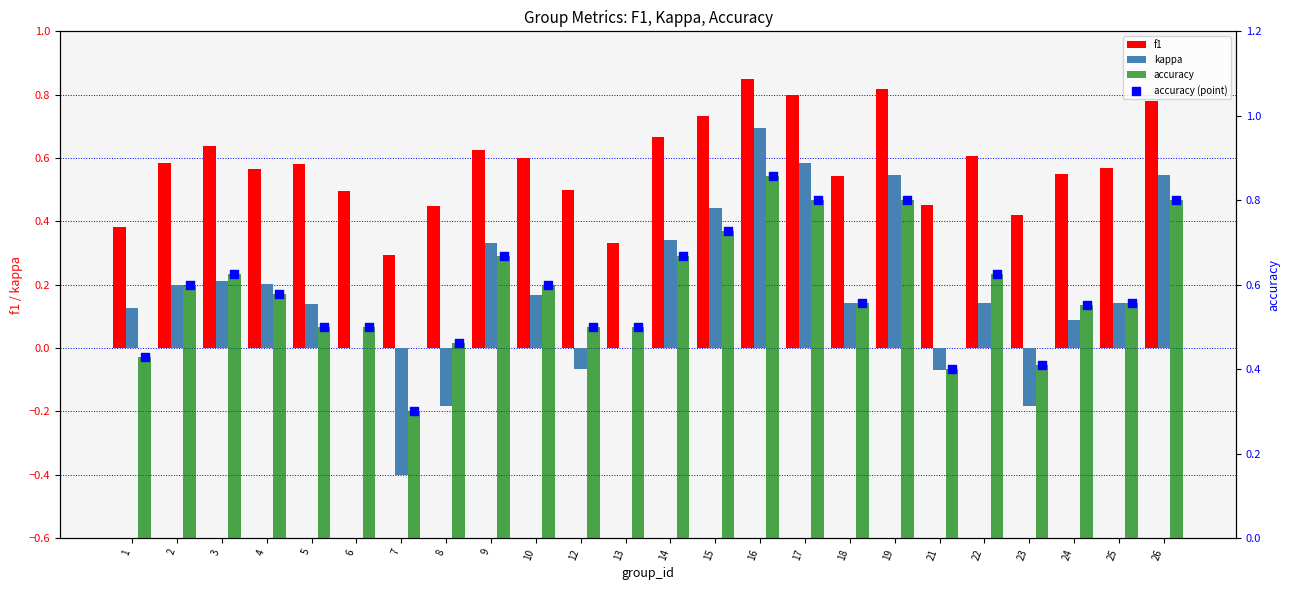

Which series has the largest total across all categories?

accuracy